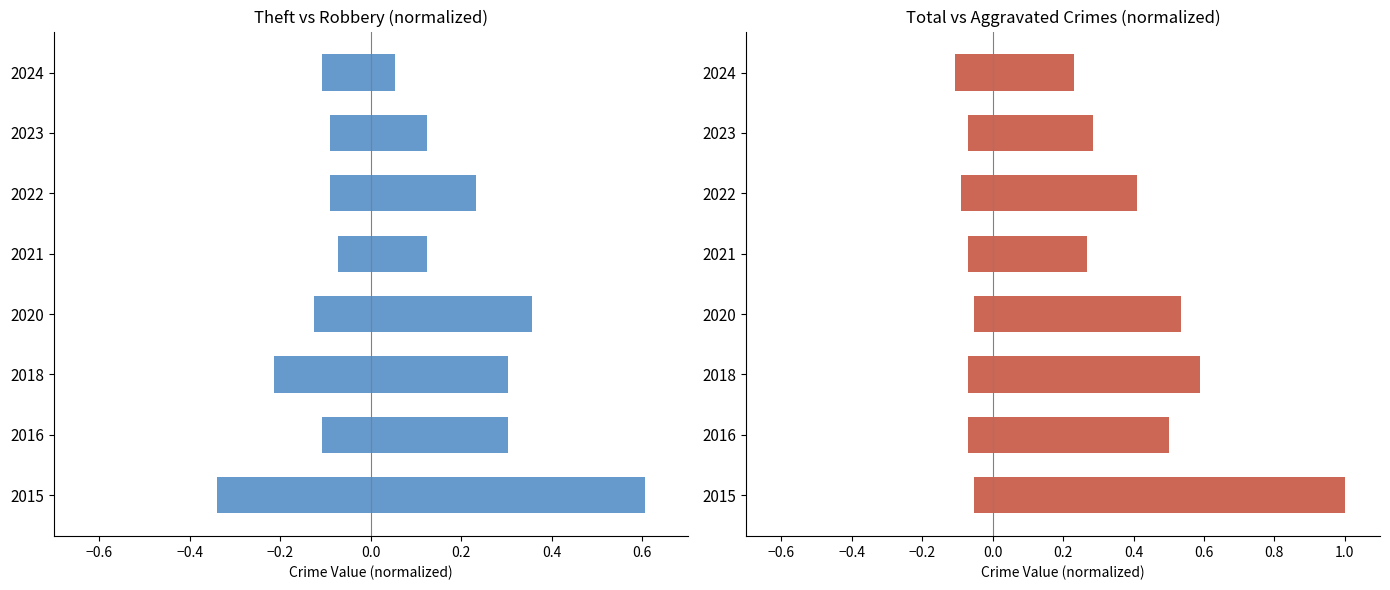

How many bars are there in total?

32